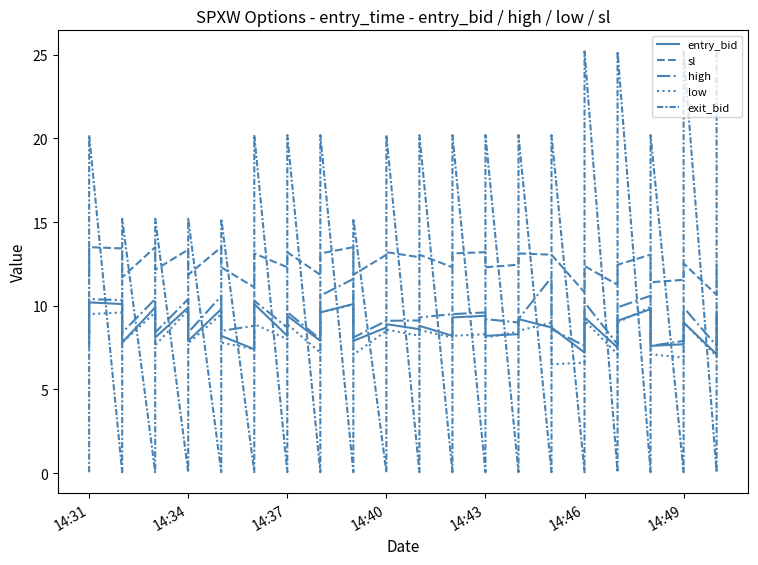

Reading left to right, transcribe all the data shown in this chart.

entry_bid: 7.8	10.2	10.1	7.8	9.9	8.1	9.9	7.9	9.8	8.2	7.4	10.1	8.2	9.4	7.9	9.6	10.1	7.9	8.7	8.9	8.6	8.8	8.2	9.3	9.4	8.2	8.3	9.2	8.7	8.7	7.2	9.3	7.5	9.1	9.8	7.6	7.7	9.0	7.1	9.6
sl: 11.7	13.5	13.4	11.7	13.5	12.2	13.3	11.8	13.5	12.3	11.1	13.1	12.3	13.2	11.8	13.1	13.5	11.8	13.1	13.2	12.9	13.1	12.3	13.1	13.2	12.3	12.4	13.1	13.1	13.1	10.8	12.4	11.2	12.4	13.1	11.4	11.6	12.5	10.7	12.5
high: 8.3	10.4	10.3	8.4	10.4	8.4	10.4	8.4	10.6	8.5	8.8	10.3	8.7	9.6	8.0	10.6	11.6	8.1	9.1	9.1	9.1	9.3	9.5	9.5	9.6	9.2	9.0	9.2	11.7	8.6	7.6	10.2	7.7	9.9	10.6	7.6	7.9	9.9	7.6	9.9
low: 7.4	9.5	9.6	7.8	9.6	7.6	9.8	7.8	9.5	7.8	7.4	8.9	8.0	8.9	7.2	9.6	10.1	7.1	8.5	8.6	8.2	8.6	8.1	8.2	8.3	8.1	8.4	8.5	9.0	6.5	6.6	9.1	7.1	9.0	9.9	7.1	6.9	9.0	7.0	9.1
exit_bid: 0.1	20.2	0.1	15.2	0.1	15.2	0.1	15.2	0.1	15.2	0.1	20.2	0.1	20.2	0.1	20.2	0.1	15.2	0.1	20.2	0.1	20.2	0.1	20.2	0.1	20.2	0.1	20.2	0.1	20.2	0.1	25.2	0.1	25.2	0.1	20.2	0.1	25.2	0.1	25.2